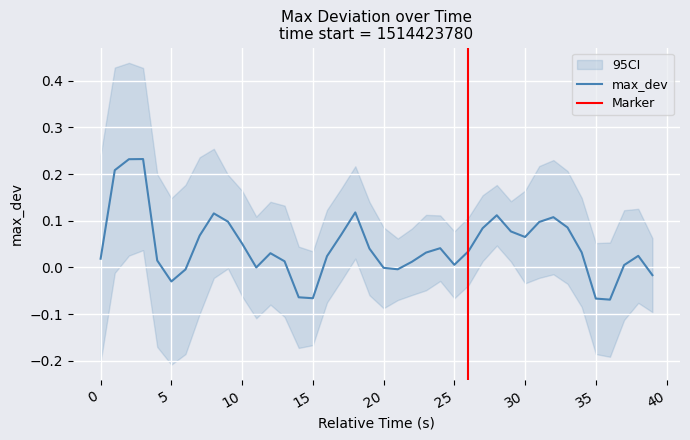

Is it true that the value at 33 is 0.0?

False